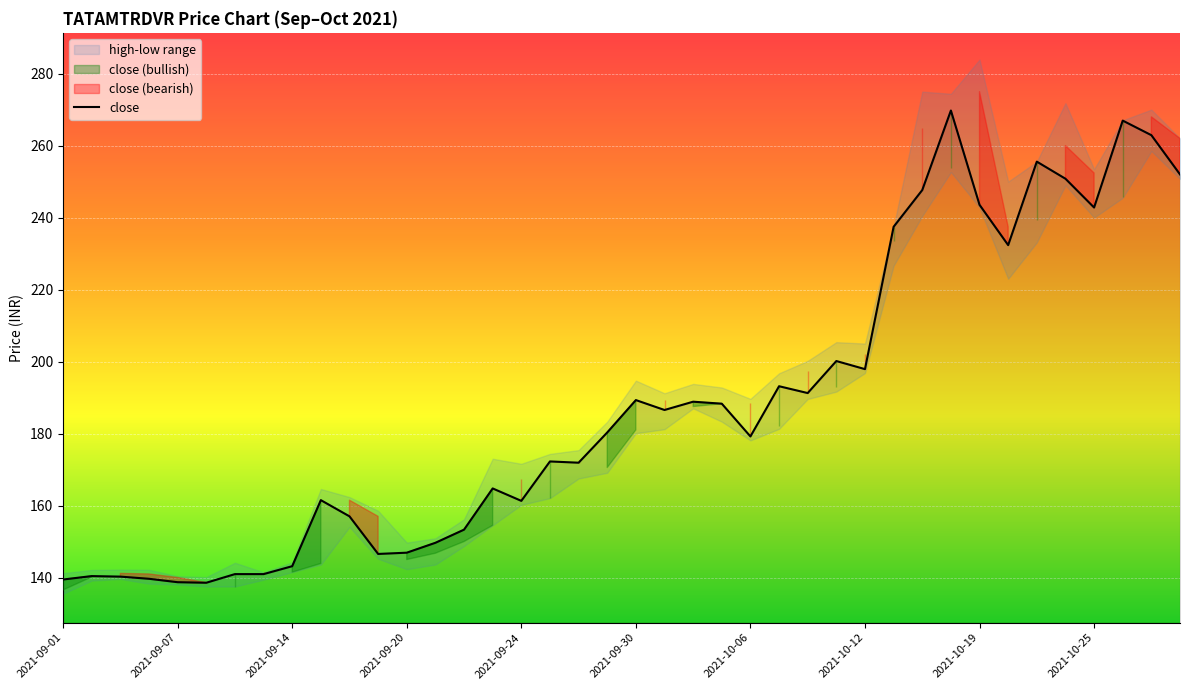

Reading right to left, transcribe all the data shown in this chart.

close: 2021-10-28=252.0	2021-10-27=262.9	2021-10-26=266.9	2021-10-25=242.8	2021-10-22=250.8	2021-10-21=255.6	2021-10-20=232.3	2021-10-19=243.6	2021-10-18=269.8	2021-10-14=247.7	2021-10-13=237.4	2021-10-12=197.9	2021-10-11=200.2	2021-10-08=191.2	2021-10-07=193.2	2021-10-06=179.2	2021-10-05=188.3	2021-10-04=188.8	2021-10-01=186.6	2021-09-30=189.3	2021-09-29=180.3	2021-09-28=171.9	2021-09-27=172.2	2021-09-24=161.3	2021-09-23=164.8	2021-09-22=153.3	2021-09-21=149.7	2021-09-20=146.9	2021-09-17=146.6	2021-09-16=157.0	2021-09-15=161.5	2021-09-14=143.2	2021-09-13=140.9	2021-09-09=140.9	2021-09-08=138.6	2021-09-07=138.7	2021-09-06=139.7	2021-09-03=140.2	2021-09-02=140.4	2021-09-01=139.4
open: 2021-10-28=262.0	2021-10-27=268.0	2021-10-26=245.8	2021-10-25=252.4	2021-10-22=260.0	2021-10-21=239.2	2021-10-20=237.4	2021-10-19=275.0	2021-10-18=253.7	2021-10-14=264.9	2021-10-13=233.5	2021-10-12=202.0	2021-10-11=193.0	2021-10-08=197.4	2021-10-07=182.0	2021-10-06=188.6	2021-10-05=188.3	2021-10-04=187.5	2021-10-01=189.3	2021-09-30=181.0	2021-09-29=170.6	2021-09-28=172.8	2021-09-27=162.1	2021-09-24=167.2	2021-09-23=154.5	2021-09-22=150.0	2021-09-21=146.8	2021-09-20=145.0	2021-09-17=157.0	2021-09-16=161.5	2021-09-15=143.9	2021-09-14=141.5	2021-09-13=141.4	2021-09-09=137.5	2021-09-08=138.6	2021-09-07=140.0	2021-09-06=141.0	2021-09-03=141.2	2021-09-02=140.2	2021-09-01=136.6
high: 2021-10-28=262.0	2021-10-27=270.0	2021-10-26=267.1	2021-10-25=253.4	2021-10-22=271.8	2021-10-21=255.6	2021-10-20=250.0	2021-10-19=283.9	2021-10-18=274.4	2021-10-14=275.0	2021-10-13=237.4	2021-10-12=205.0	2021-10-11=205.4	2021-10-08=200.2	2021-10-07=196.8	2021-10-06=189.7	2021-10-05=192.8	2021-10-04=193.8	2021-10-01=191.2	2021-09-30=194.7	2021-09-29=183.3	2021-09-28=175.4	2021-09-27=174.3	2021-09-24=171.6	2021-09-23=173.0	2021-09-22=156.2	2021-09-21=150.9	2021-09-20=149.7	2021-09-17=158.6	2021-09-16=162.3	2021-09-15=164.6	2021-09-14=144.2	2021-09-13=141.4	2021-09-09=144.1	2021-09-08=140.1	2021-09-07=140.3	2021-09-06=142.2	2021-09-03=142.2	2021-09-02=142.1	2021-09-01=141.2
low: 2021-10-28=250.8	2021-10-27=258.5	2021-10-26=245.5	2021-10-25=240.0	2021-10-22=249.0	2021-10-21=233.1	2021-10-20=223.0	2021-10-19=242.8	2021-10-18=252.7	2021-10-14=240.4	2021-10-13=226.7	2021-10-12=196.8	2021-10-11=191.7	2021-10-08=189.6	2021-10-07=181.3	2021-10-06=178.1	2021-10-05=183.3	2021-10-04=187.0	2021-10-01=181.2	2021-09-30=180.1	2021-09-29=169.1	2021-09-28=167.5	2021-09-27=162.1	2021-09-24=160.2	2021-09-23=154.5	2021-09-22=148.8	2021-09-21=143.6	2021-09-20=142.3	2021-09-17=145.2	2021-09-16=154.1	2021-09-15=143.6	2021-09-14=141.5	2021-09-13=139.4	2021-09-09=137.5	2021-09-08=137.5	2021-09-07=138.1	2021-09-06=138.3	2021-09-03=139.6	2021-09-02=139.2	2021-09-01=135.5